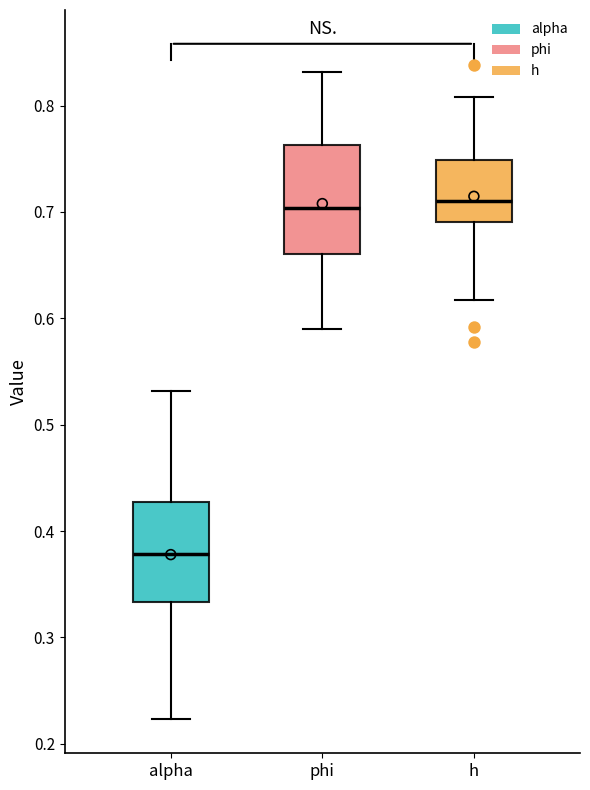

Reading left to right, transcribe this box plot: for each box, give where its median line is, the range the box spans, and where its two whiskers end, as read against the y-axis. The values are not printed on the chart, so give them approximately, as read against the axis.

alpha: median 0.38, box 0.33 to 0.43, whiskers 0.22 to 0.53
phi: median 0.70, box 0.66 to 0.76, whiskers 0.59 to 0.83
h: median 0.71, box 0.69 to 0.75, whiskers 0.62 to 0.81